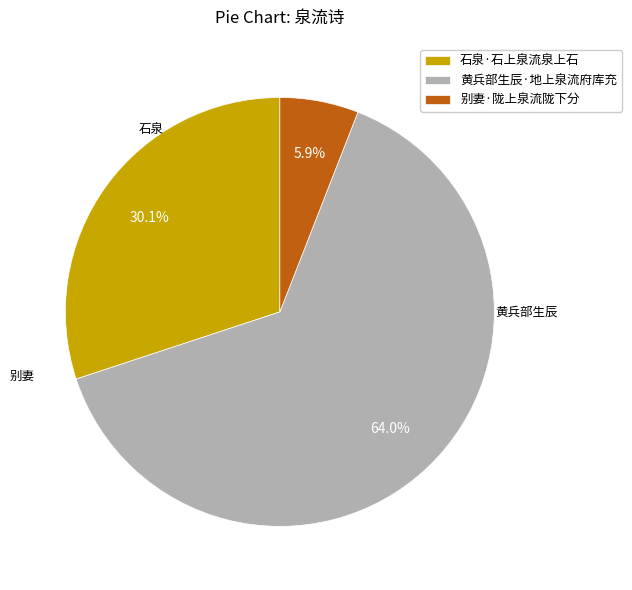

How many segments does this pie chart have?

3